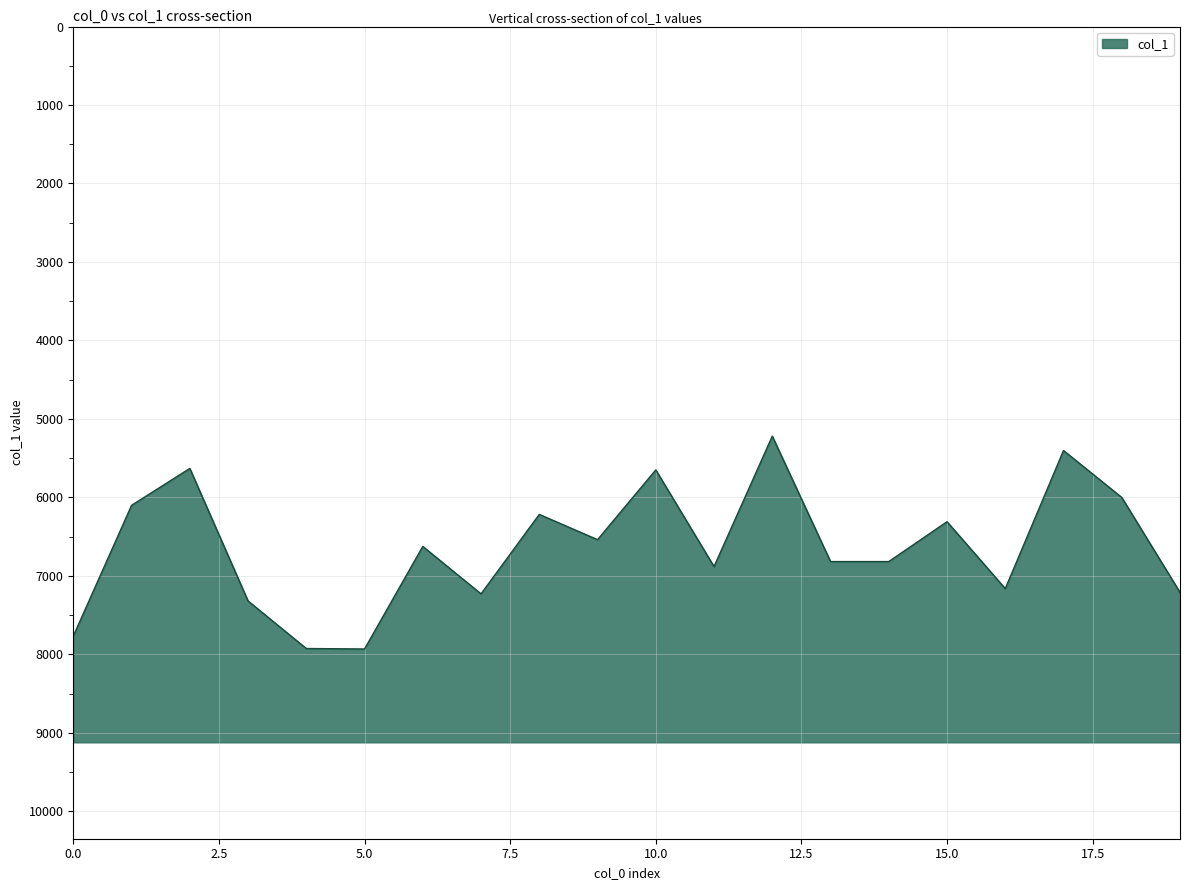

What is the difference between the maximum and second lowest values?

2529